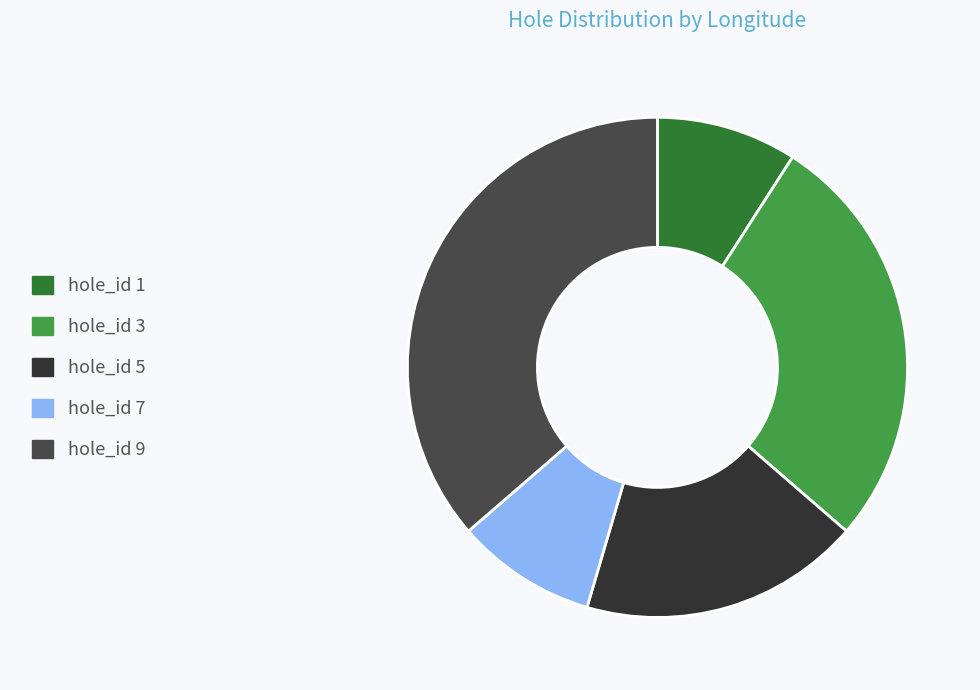

Count the number of slices in the pie.

5